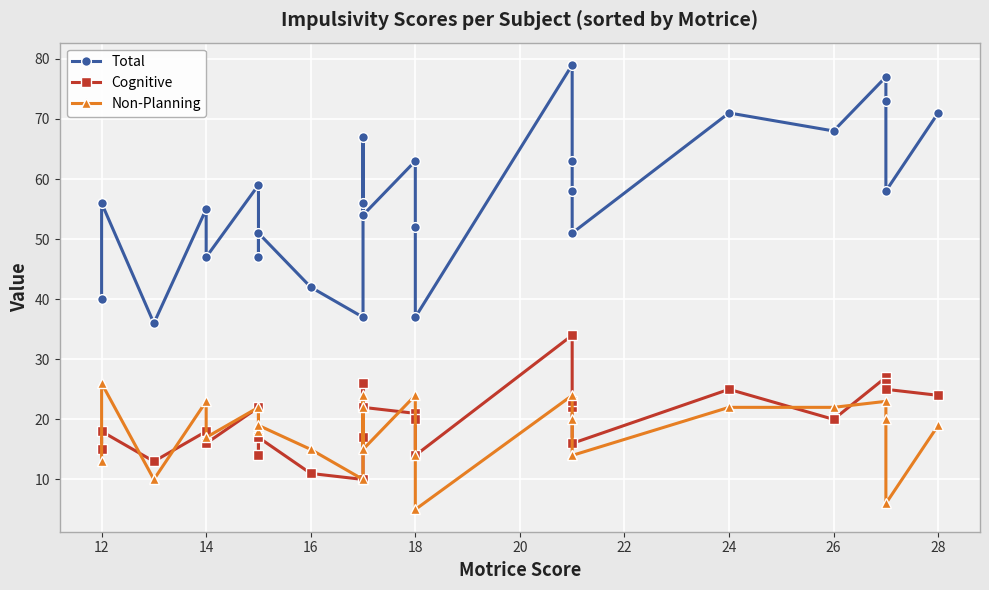

Reading right to left, what are all the values shown in this chart?

Total: 71	58	73	77	68	71	51	58	63	79	37	52	63	54	56	67	37	42	51	47	59	47	55	36	56	40
Cognitive: 24	25	26	27	20	25	16	23	22	34	14	20	21	22	17	26	10	11	17	14	22	16	18	13	18	15
Non-Planning: 19	6	20	23	22	22	14	14	20	24	5	14	24	15	22	24	10	15	19	18	22	17	23	10	26	13